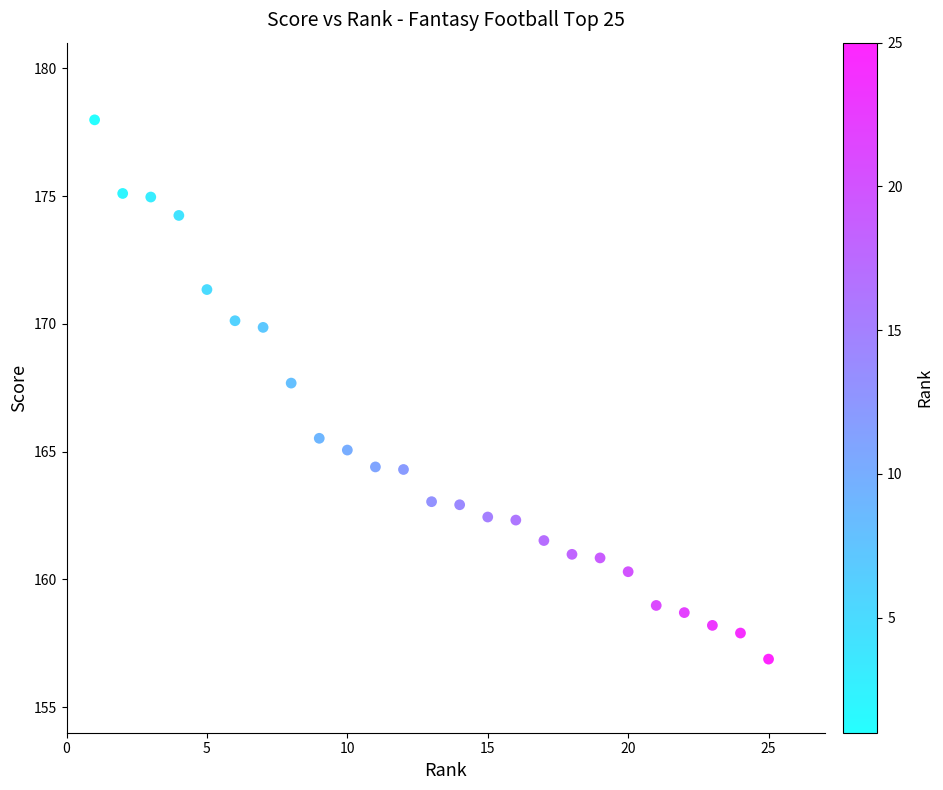

What is the range of X values (max minus min)?

24.0